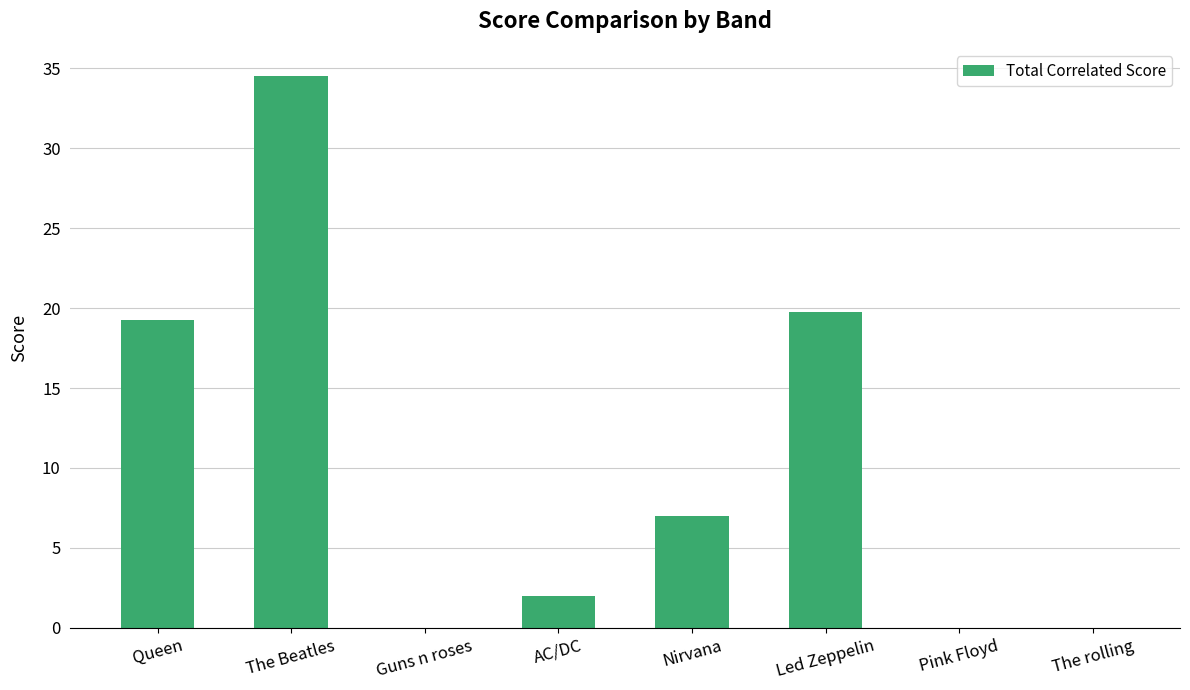

Which has a higher value, The rolling or Led Zeppelin?

Led Zeppelin